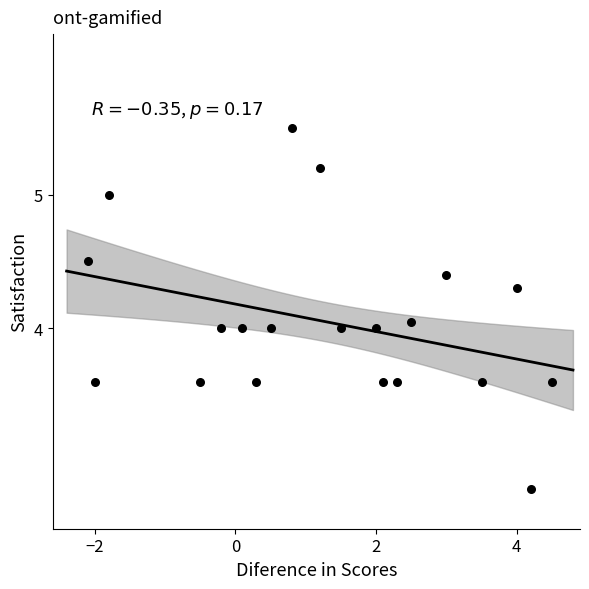

What is the range of Y values (max minus min)?

2.7